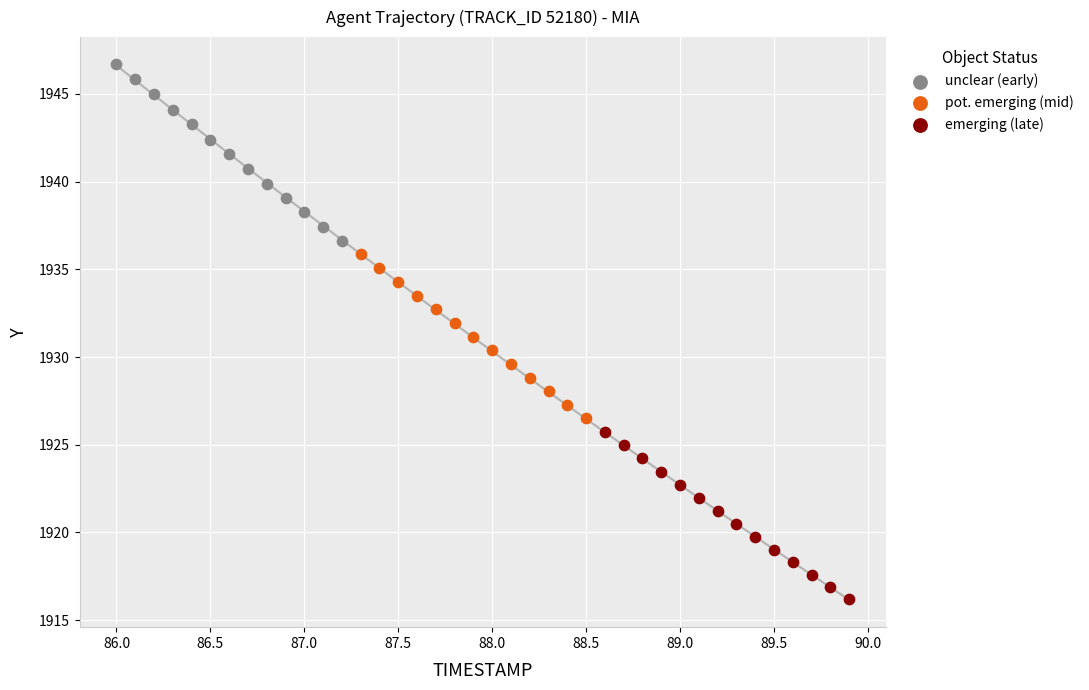

Which series reaches the minimum Y coordinate?

emerging (late)